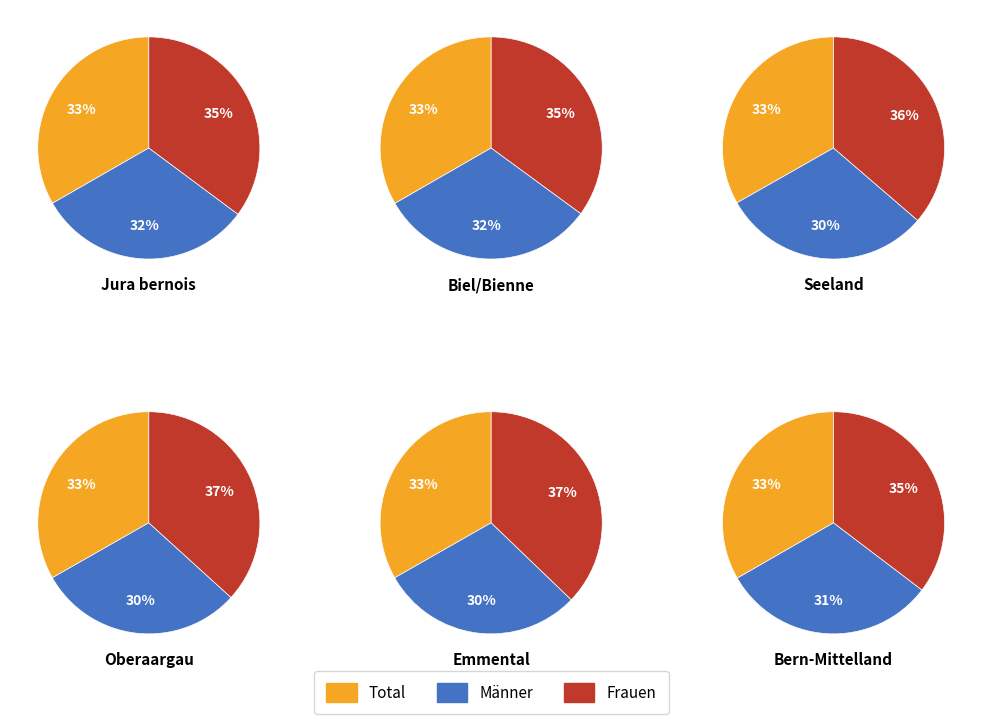

What is the smallest slice in the pie chart?

Emmental